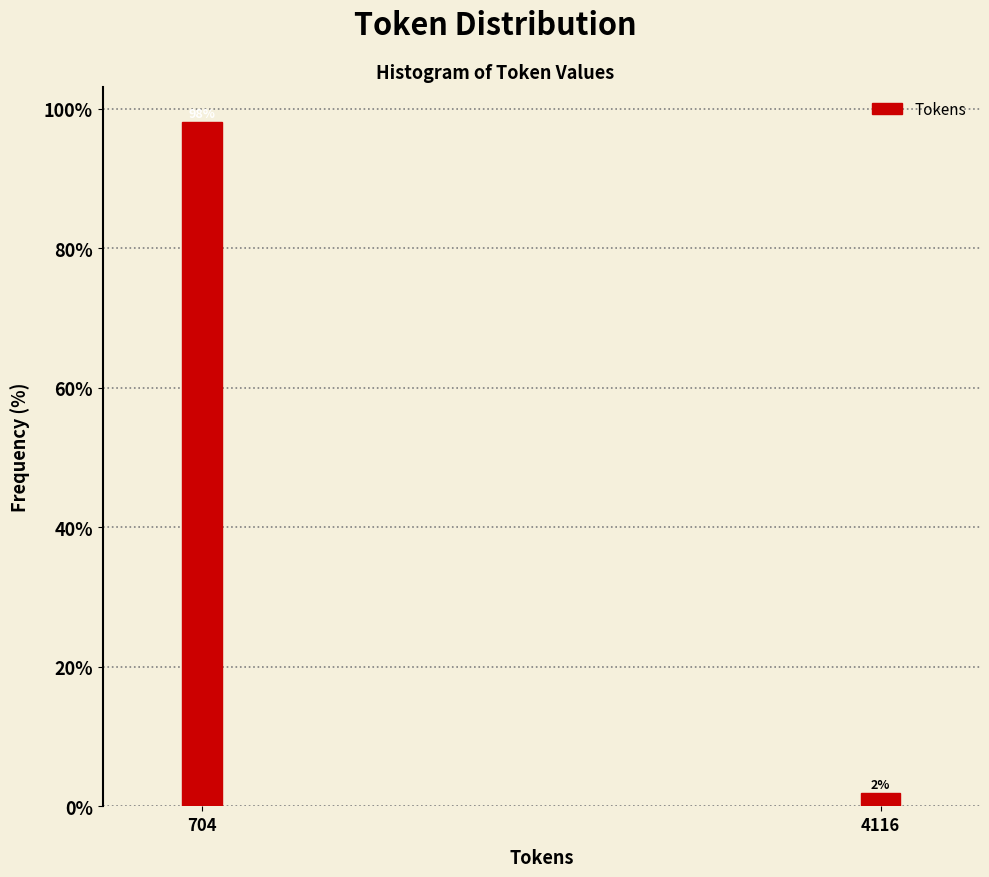

At which category does the chart reach its peak across all series?

704